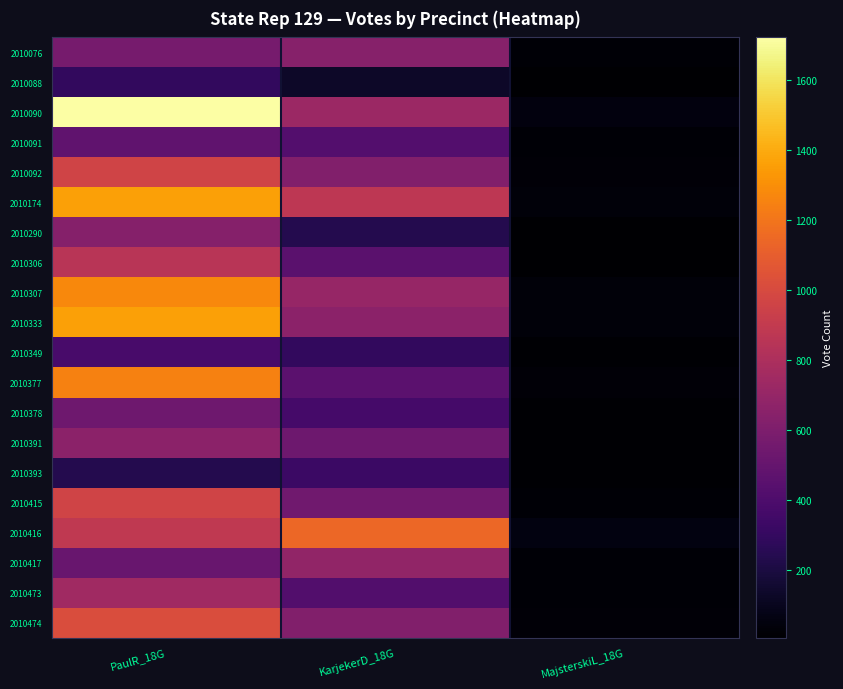

Which series changed the most between PaulR_18G and KarjekerD_18G?

2010090